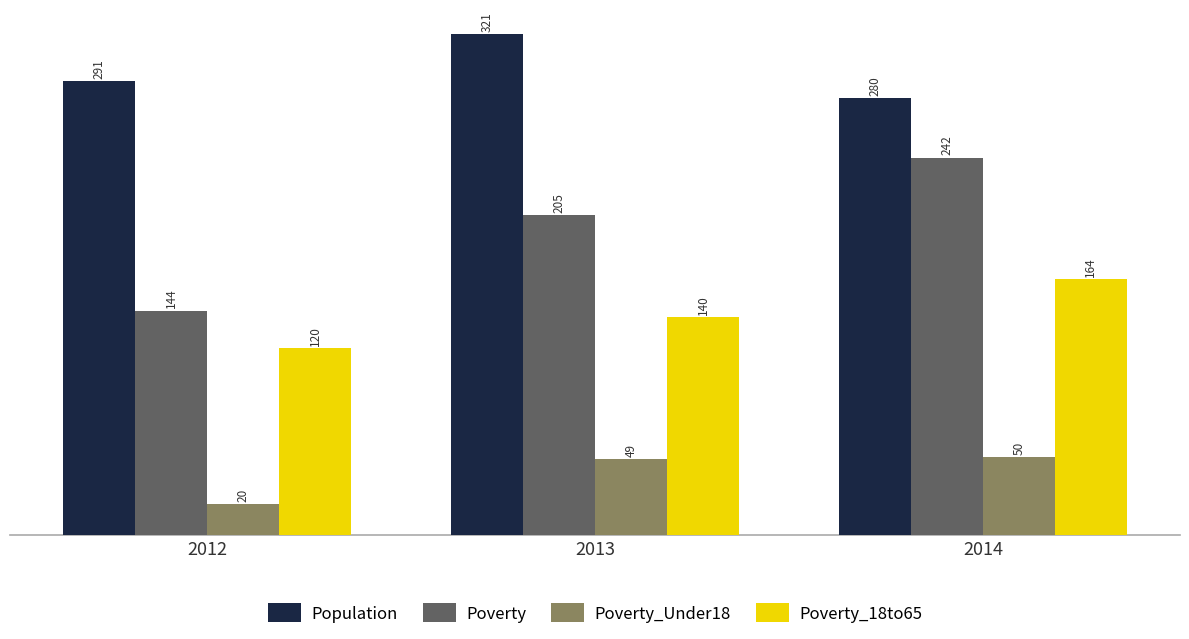

Rank the series by their average value, from highest to lowest.

Population, Poverty, Poverty_18to65, Poverty_Under18